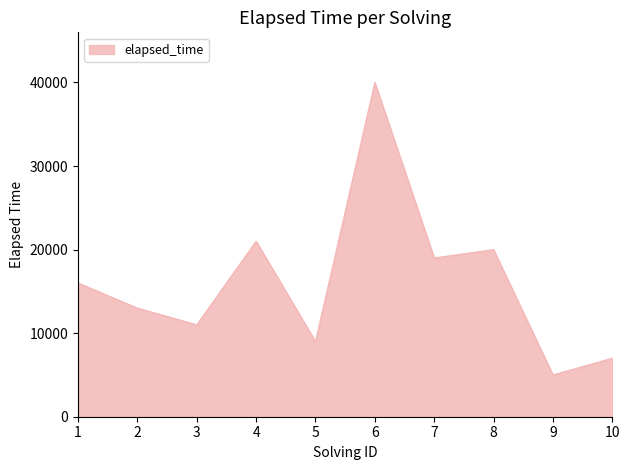

What is the sum of the values at 6 and 5?

49000